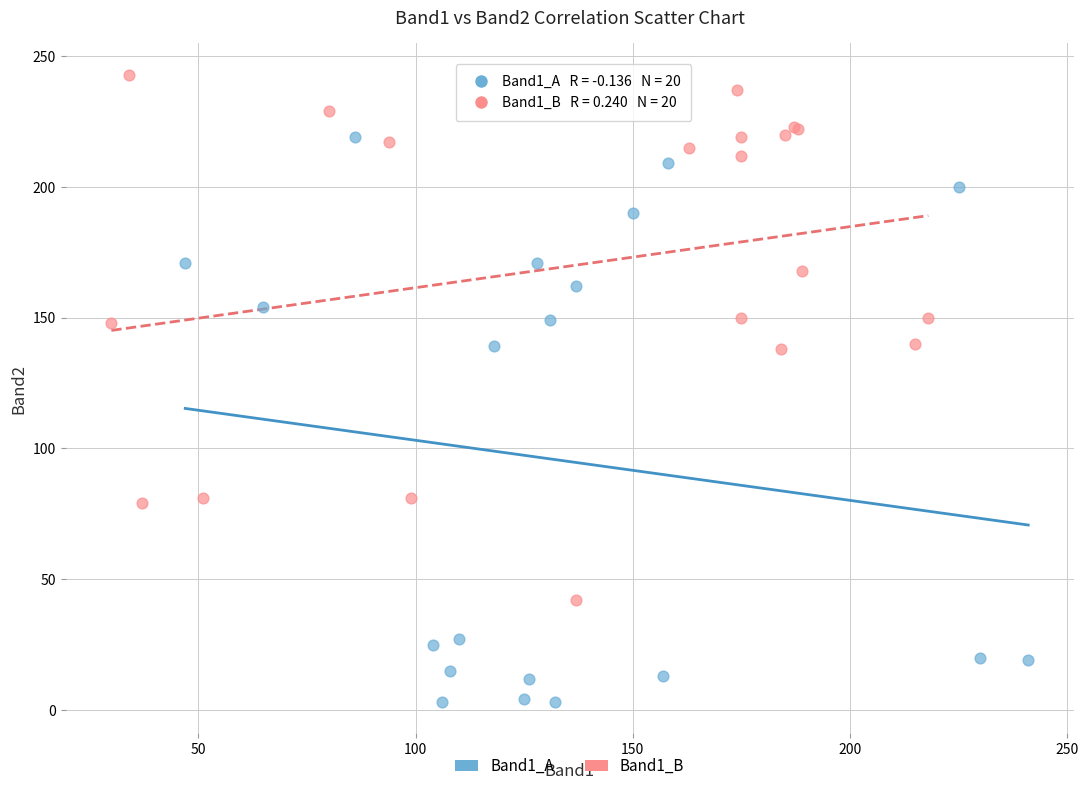

Which series reaches the maximum Y coordinate?

Band1_B